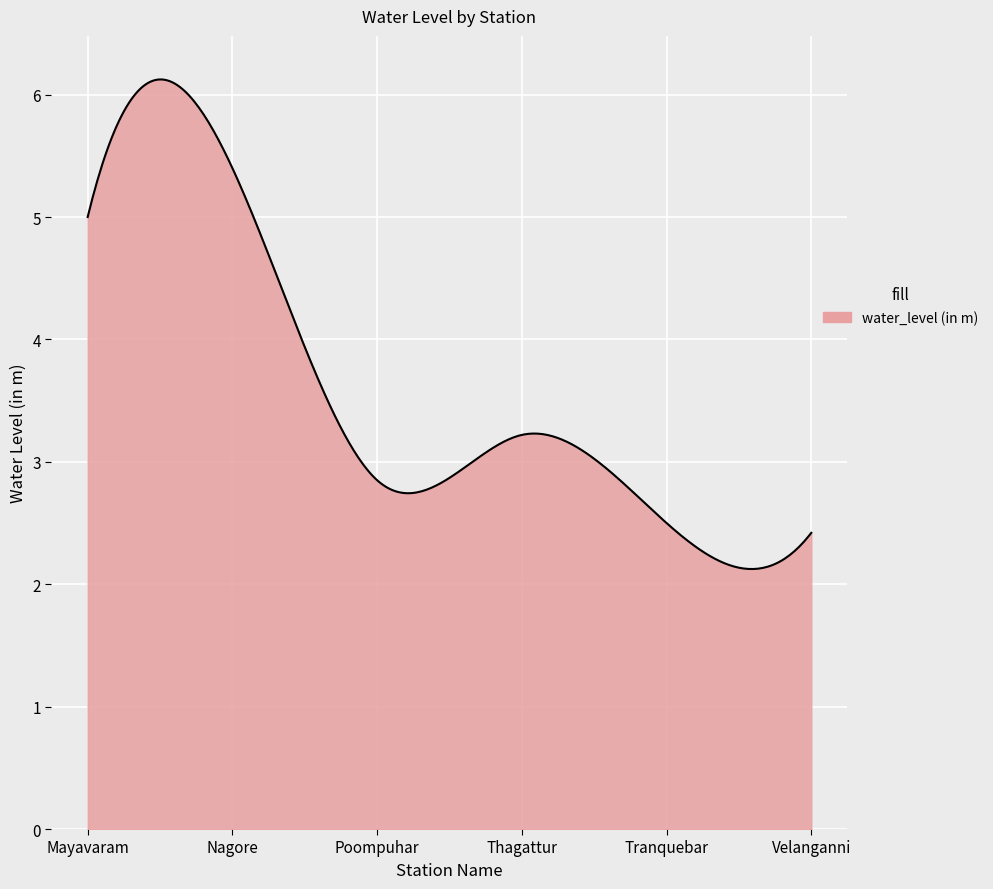

What is the greatest value displayed?

6.1